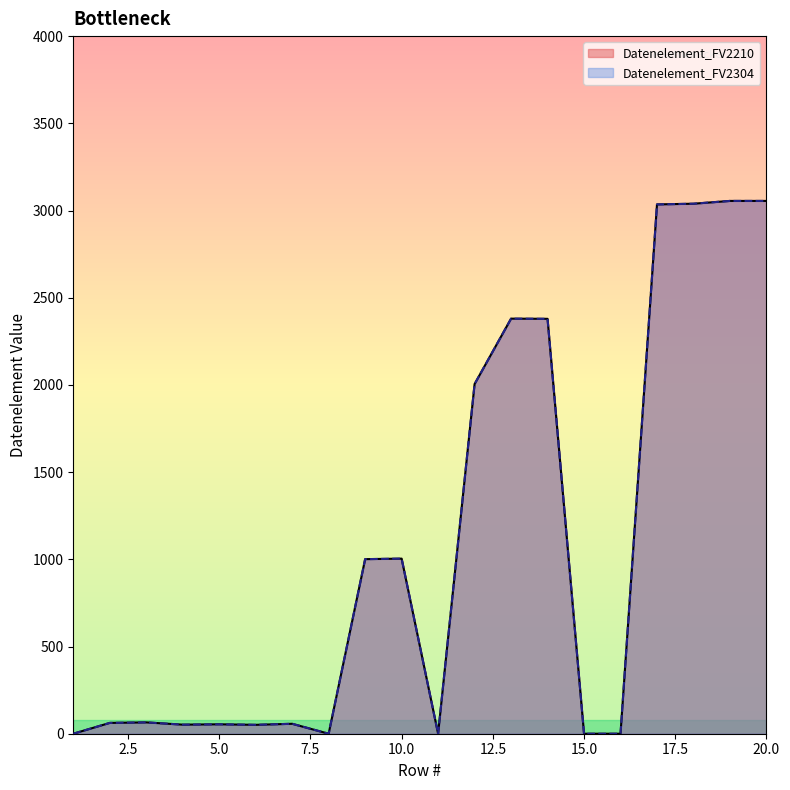

Reading left to right, extract all data points from this chart.

Datenelement_FV2210: 0	62	65	52	54	51	57	0	1001	1004	0	2005	2380	2379	0	0	3035	3039	3055	3055
Datenelement_FV2304: 0	62	65	52	54	51	57	0	1001	1004	0	2005	2380	2379	0	0	3035	3039	3055	3055